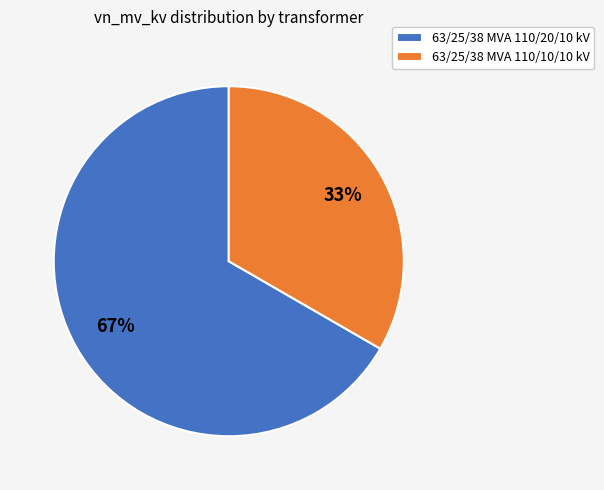

Combined, do 63/25/38 MVA 110/10/10 kV and 63/25/38 MVA 110/20/10 kV account for over 50%?

Yes